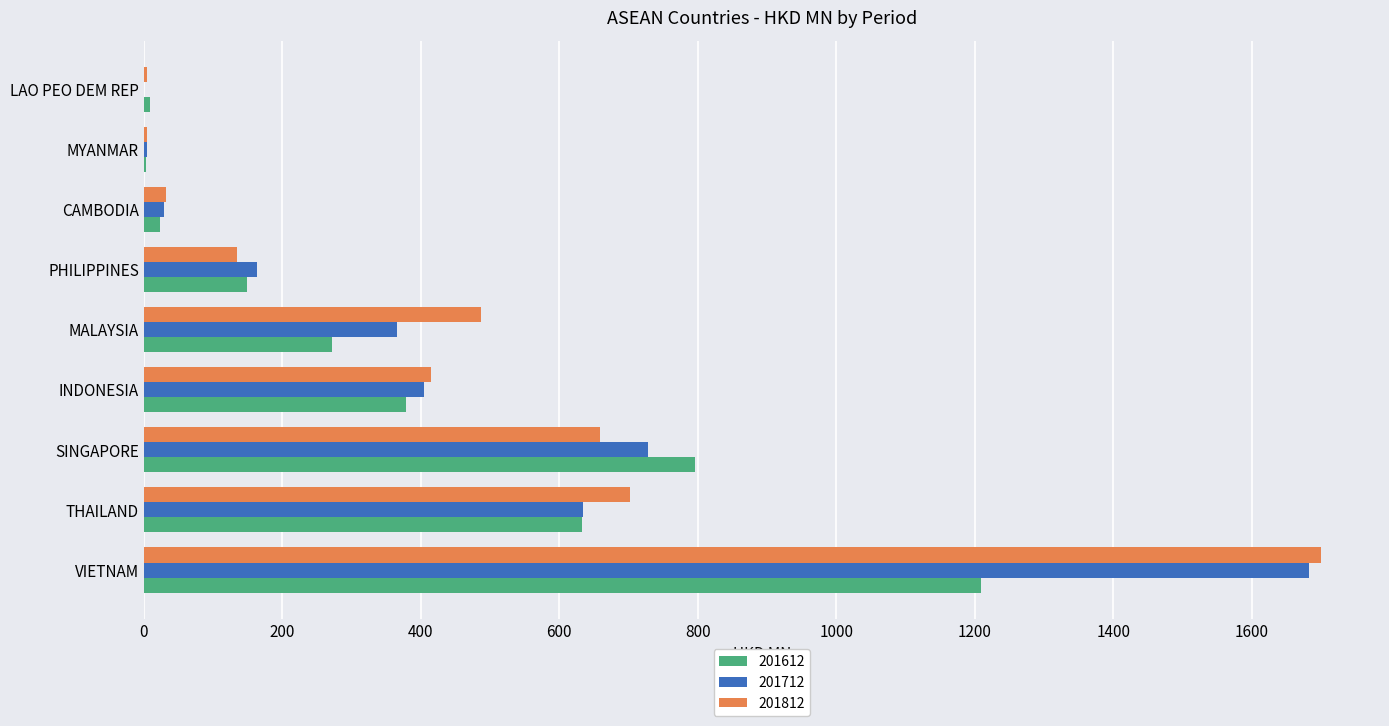

How many data points does each series have?

9